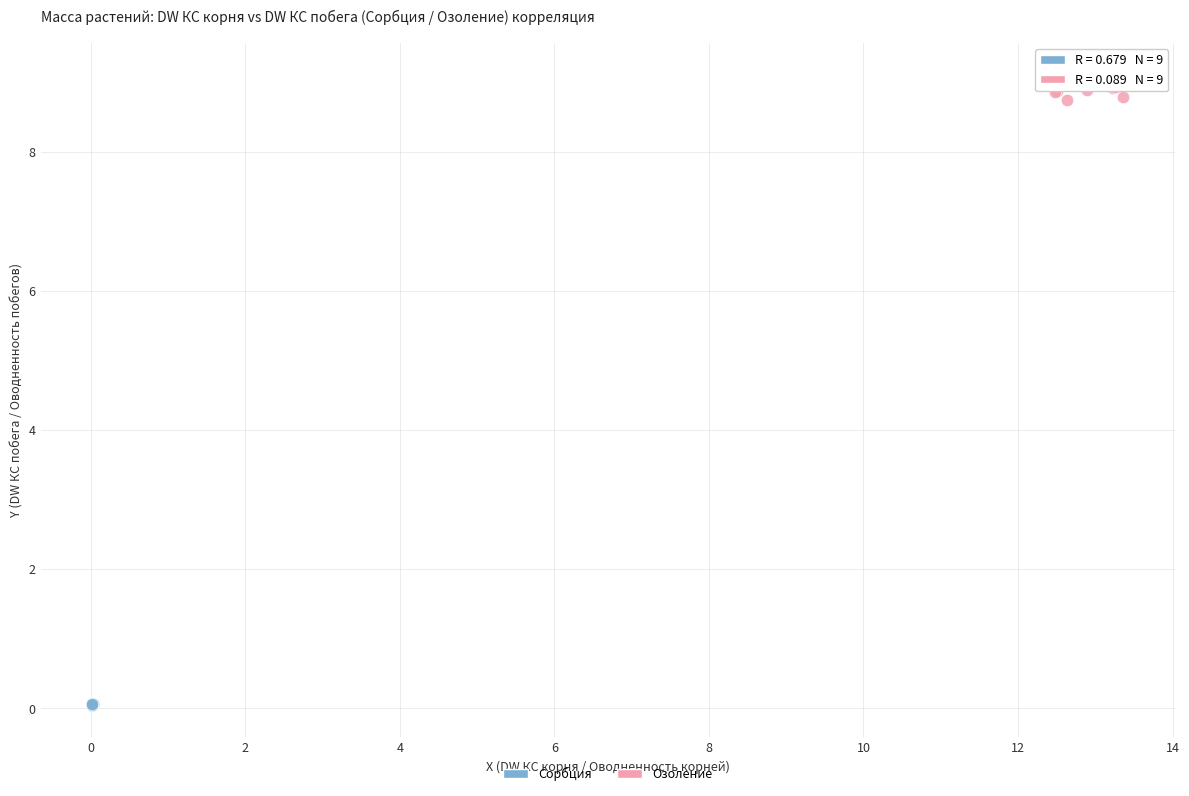

Which series has the widest spread of Y values?

Озоление